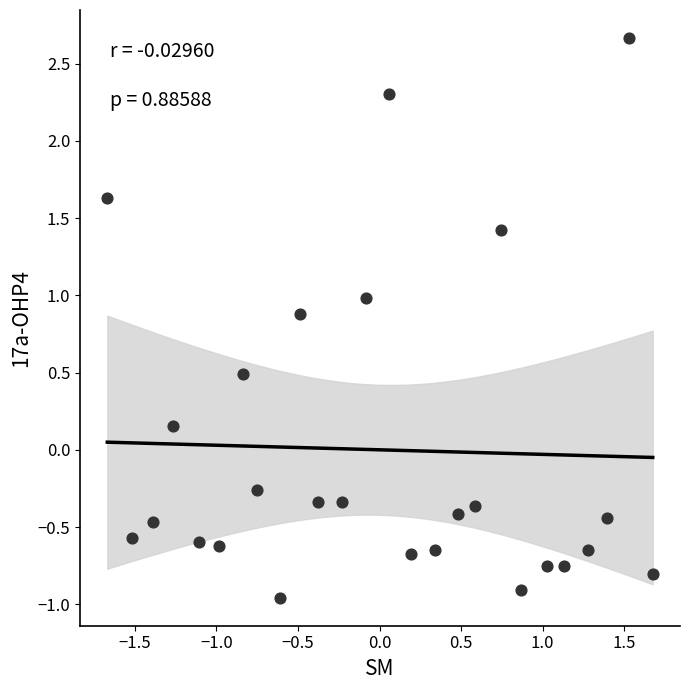

What is the range of X values (max minus min)?

3.3